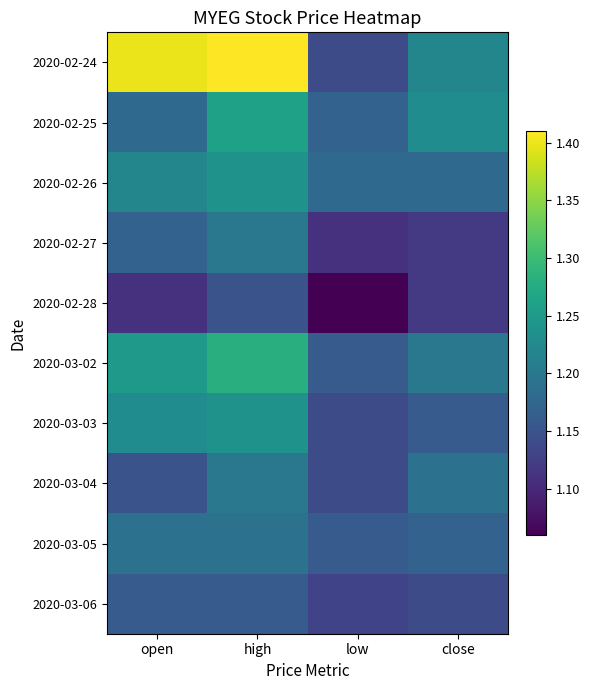

Which series has the largest range (max minus min)?

2020-02-24